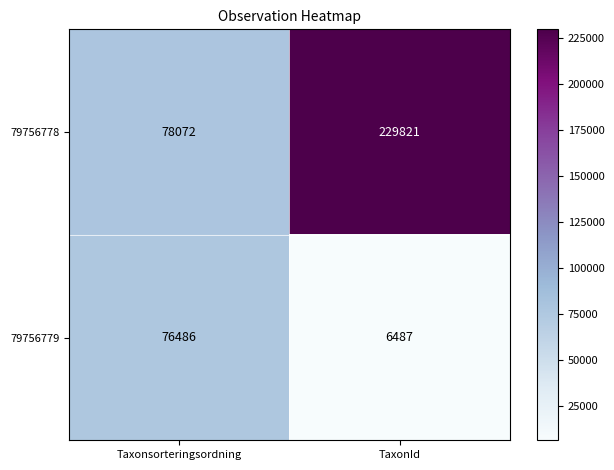

At which label is 79756778 closest to 153946?

Taxonsorteringsordning